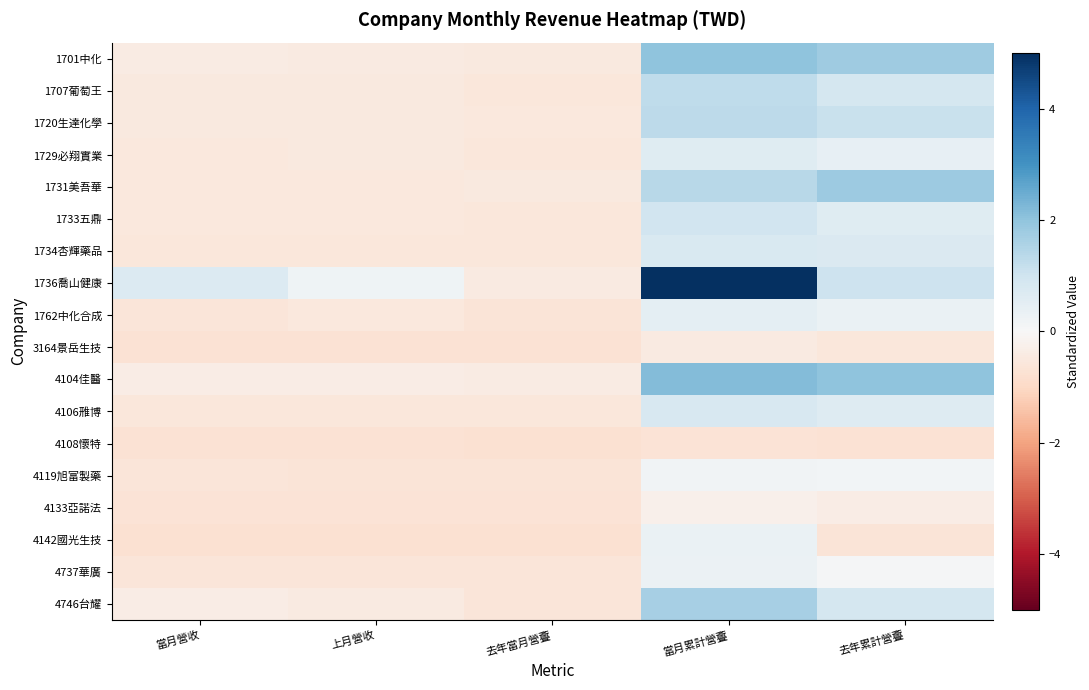

At how many categories does at least one series exceed 0?

4